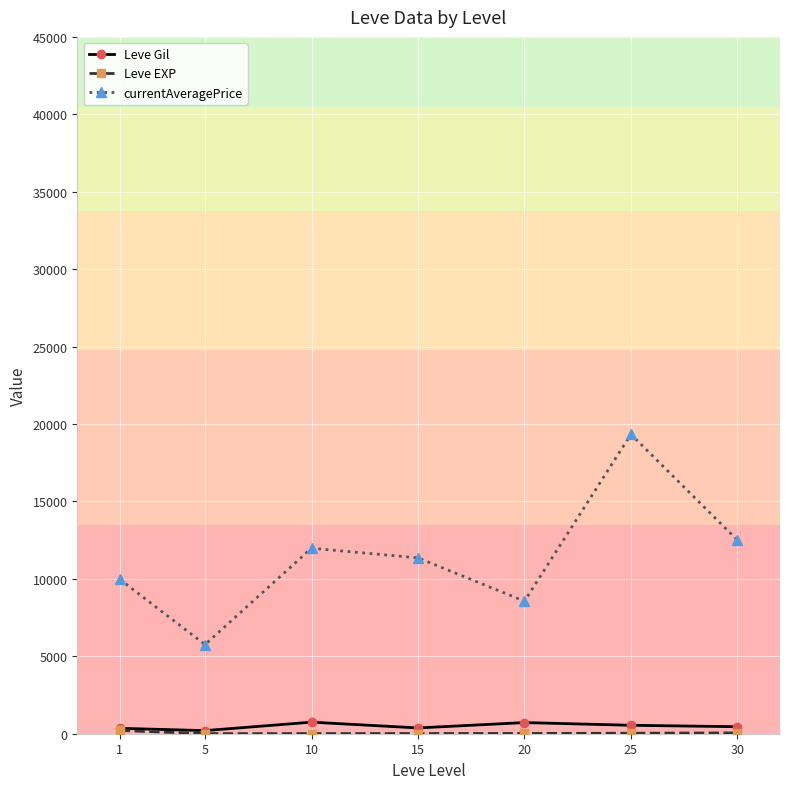

Does the chart have visible grid lines?

Yes